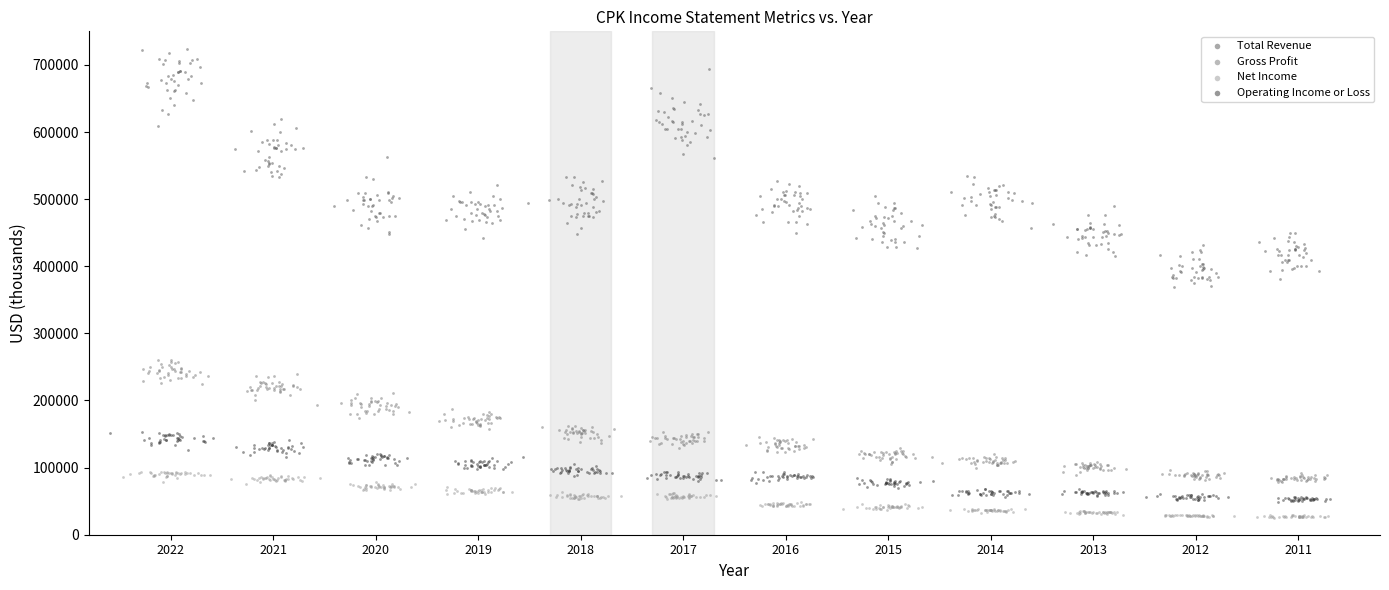

Which series contains the highest Y value?

Total Revenue